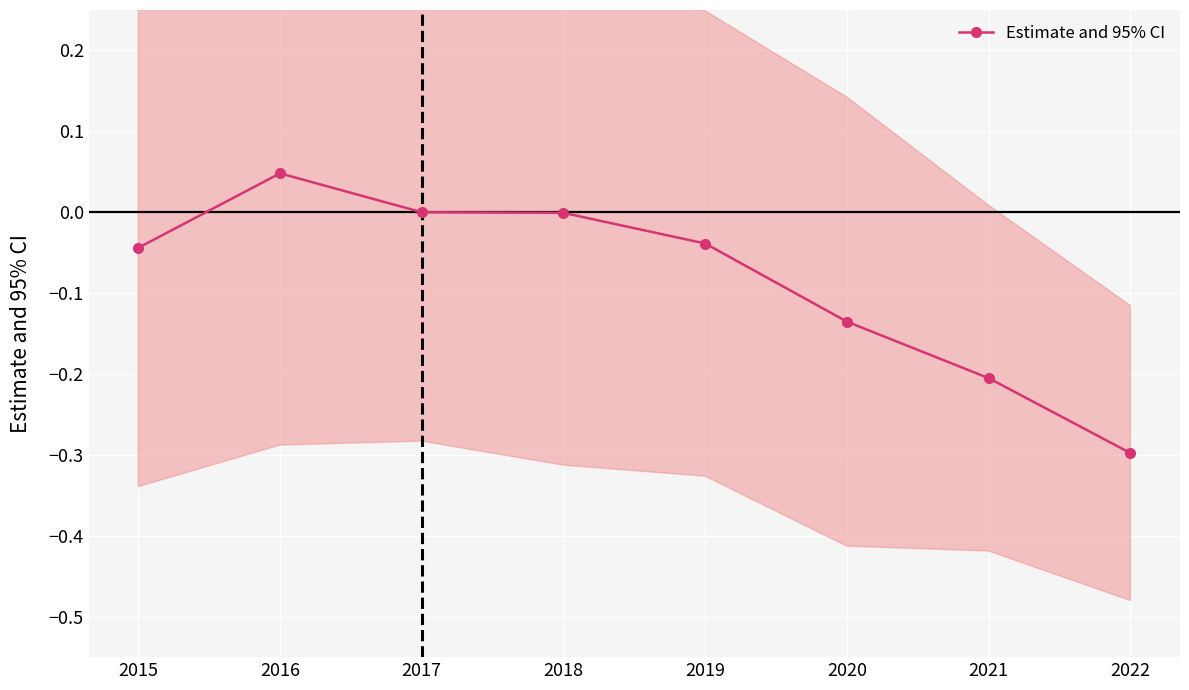

What is the difference between the second highest and minimum values?

0.3